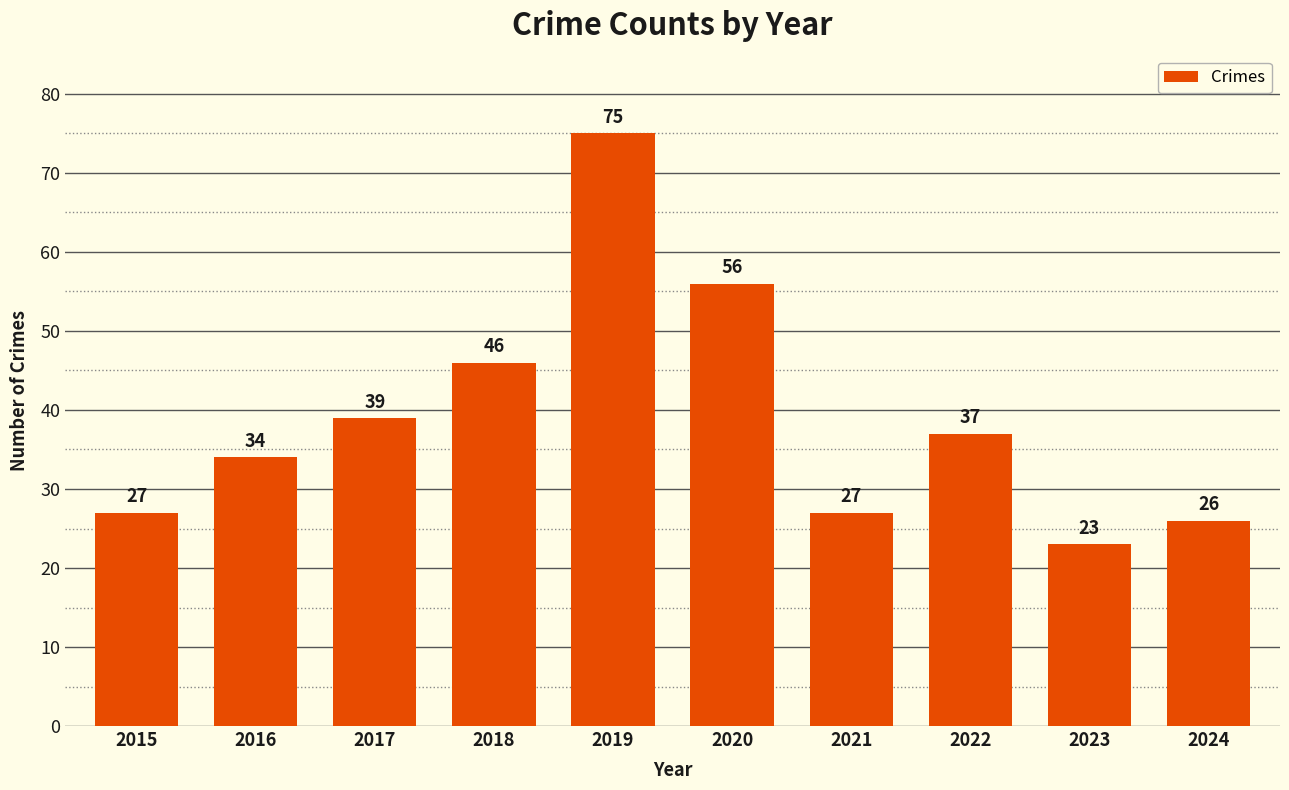

What is the value of the 5th bar from the left?

75